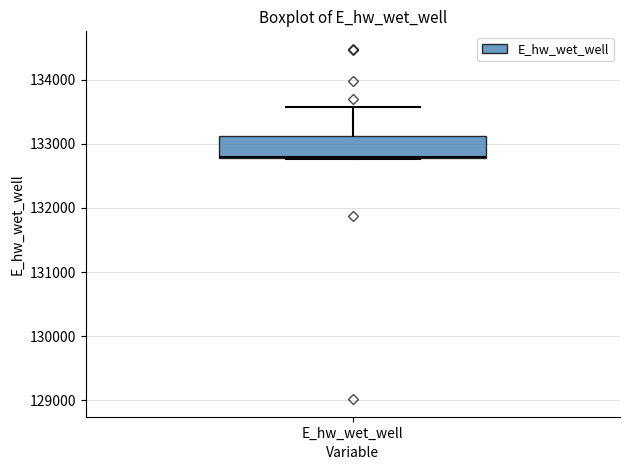

Where is the lower edge of the box for E_hw_wet_well on the y-axis? The values are not printed on the chart, so give them approximately, as read against the axis.

132800